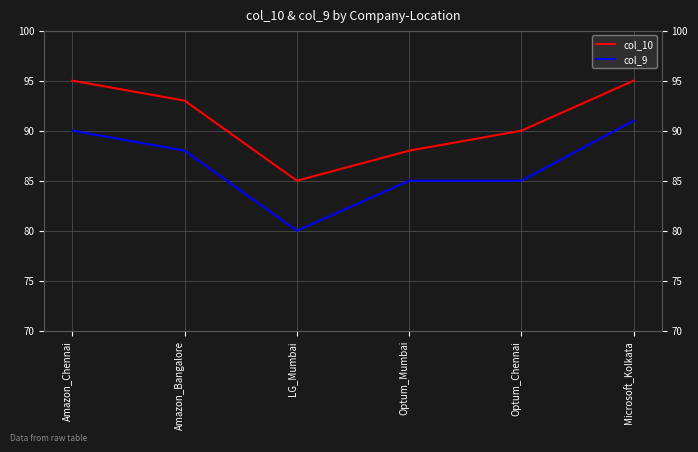

What position from the left is Amazon_Bangalore?

2